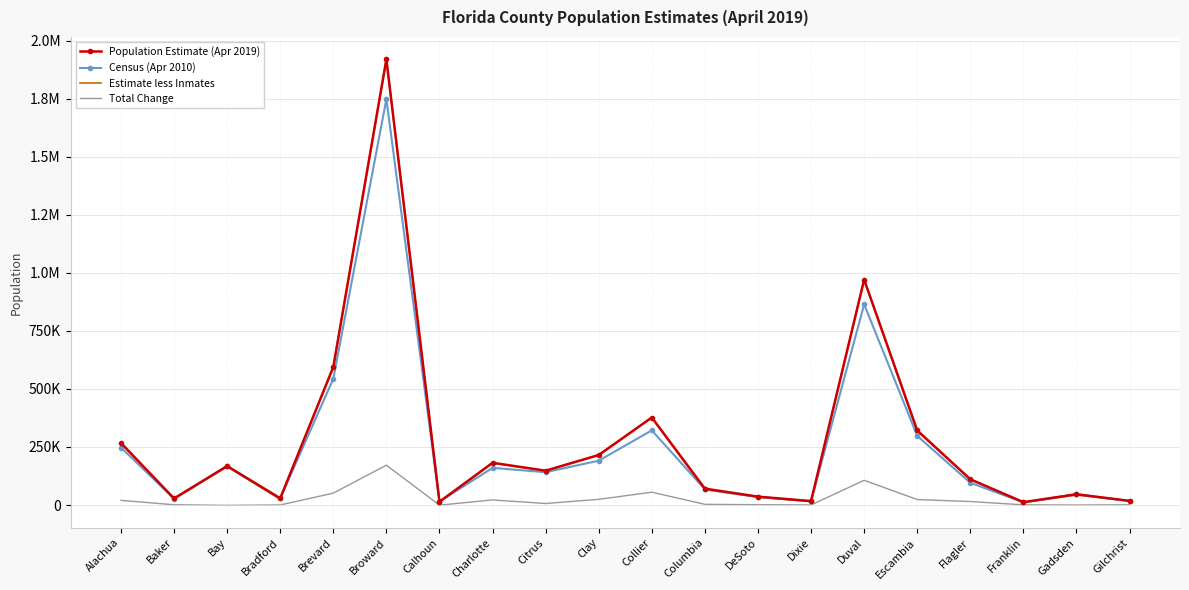

Between Franklin and Collier, which is larger?

Collier